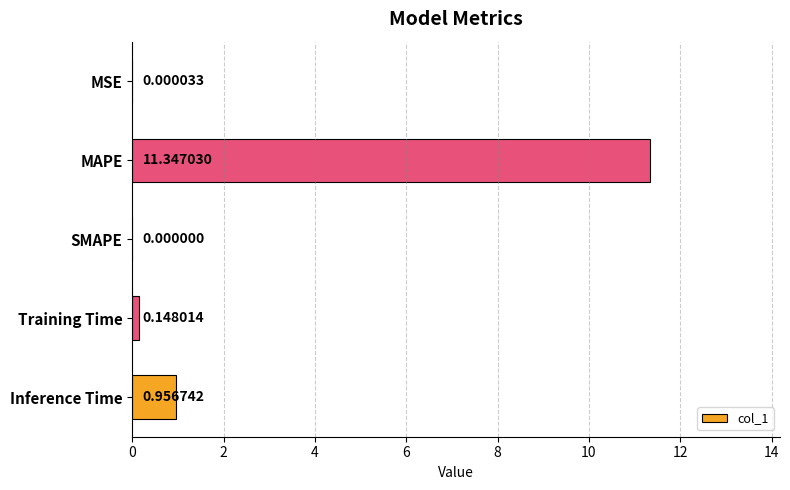

How many series are shown in this chart?

1